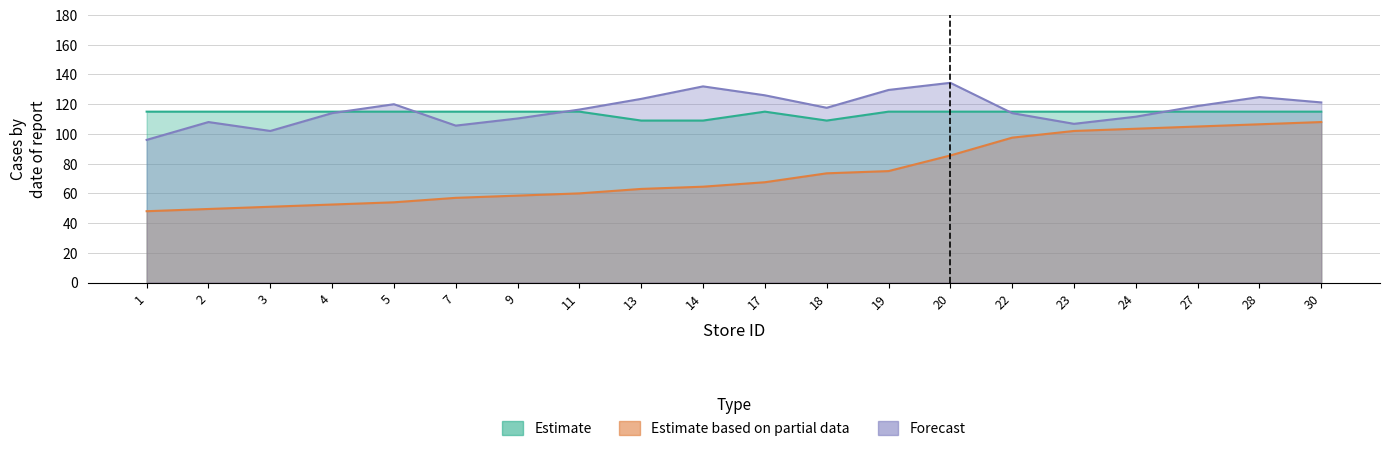

Which series has the widest spread of values?

Estimate based on partial data